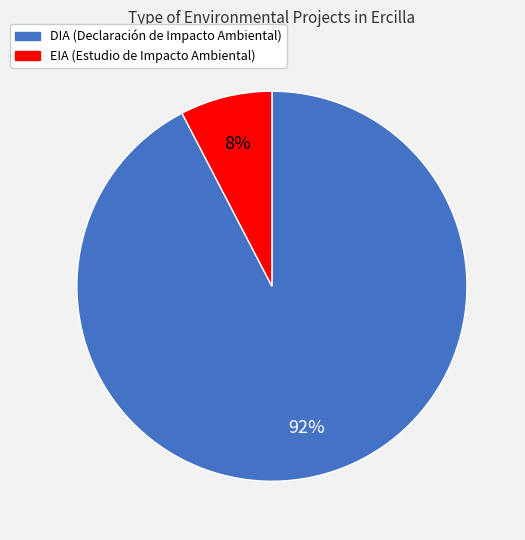

What percentage is the DIA slice, to the nearest percent?

92%